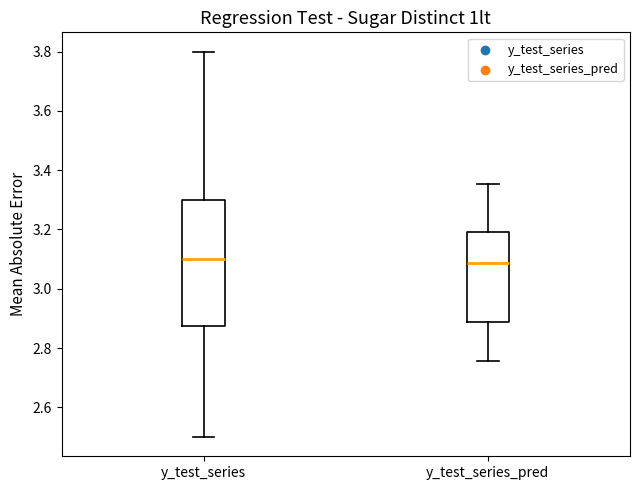

Reading left to right, transcribe this box plot: for each box, give where its median line is, the range the box spans, and where its two whiskers end, as read against the y-axis. The values are not printed on the chart, so give them approximately, as read against the axis.

y_test_series: median 3.10, box 2.88 to 3.30, whiskers 2.50 to 3.80
y_test_series_pred: median 3.08, box 2.88 to 3.18, whiskers 2.76 to 3.36